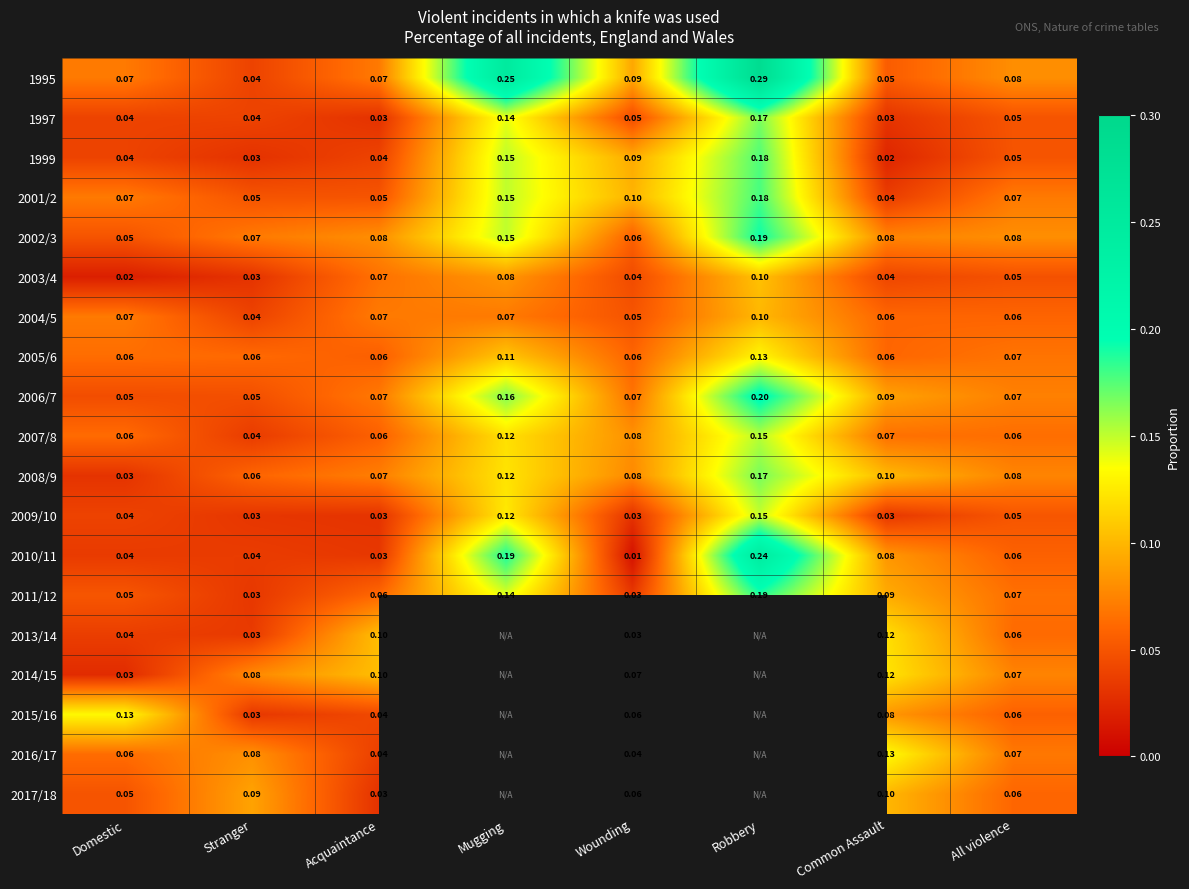

At which label does 2004/5 reach its minimum?

Stranger